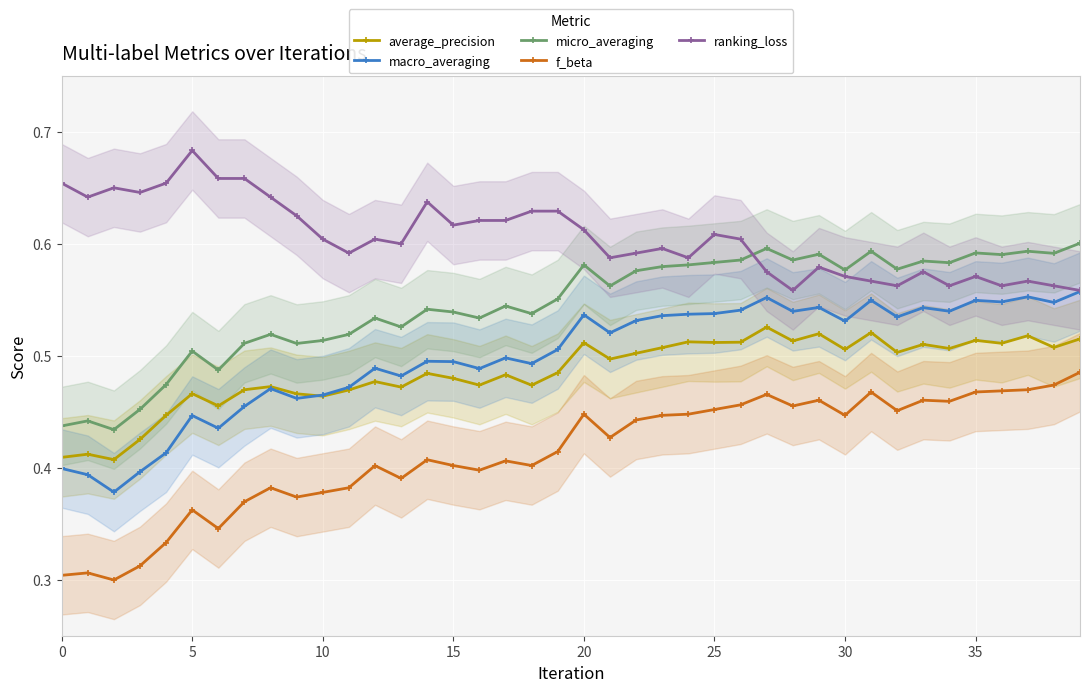

True or false: average_precision and micro_averaging intersect in this chart.

False